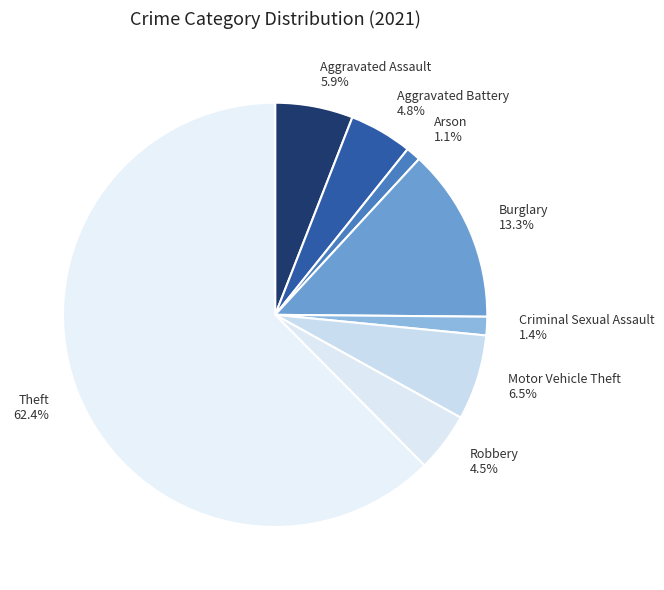

Which category has the biggest portion of the pie?

Theft 62.4%